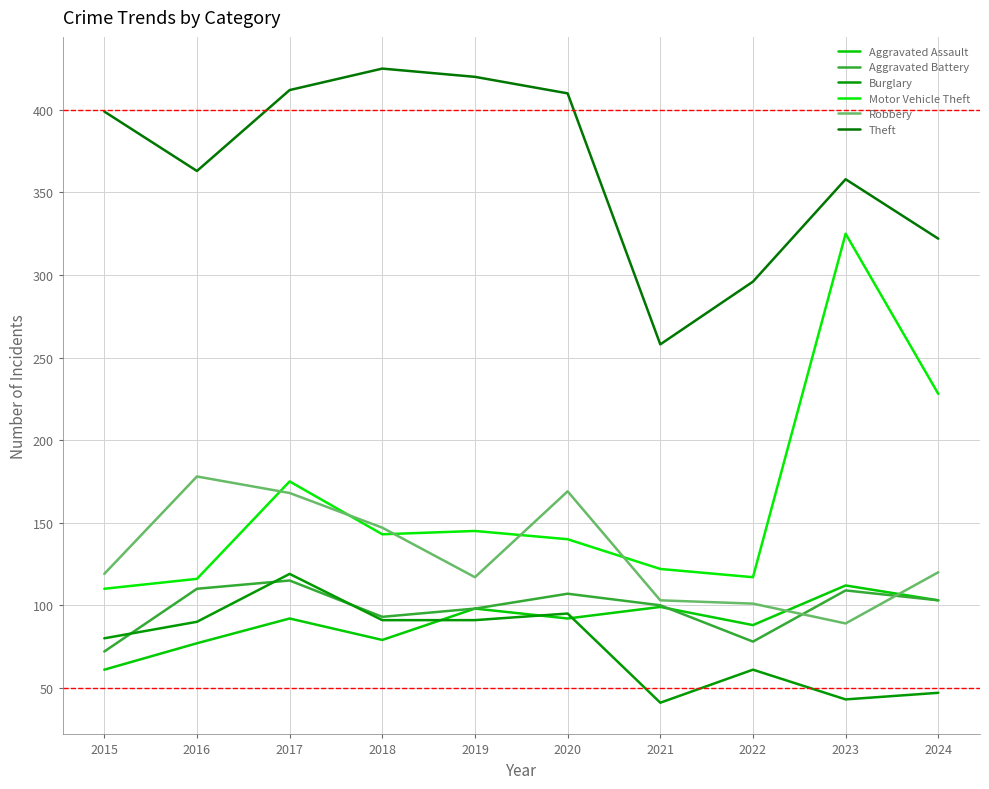

Does the chart display data point markers on the line(s)?

No